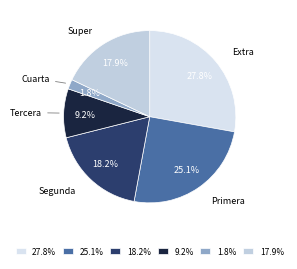

What is the total percentage of 17.9% and 25.1%?

43.0%